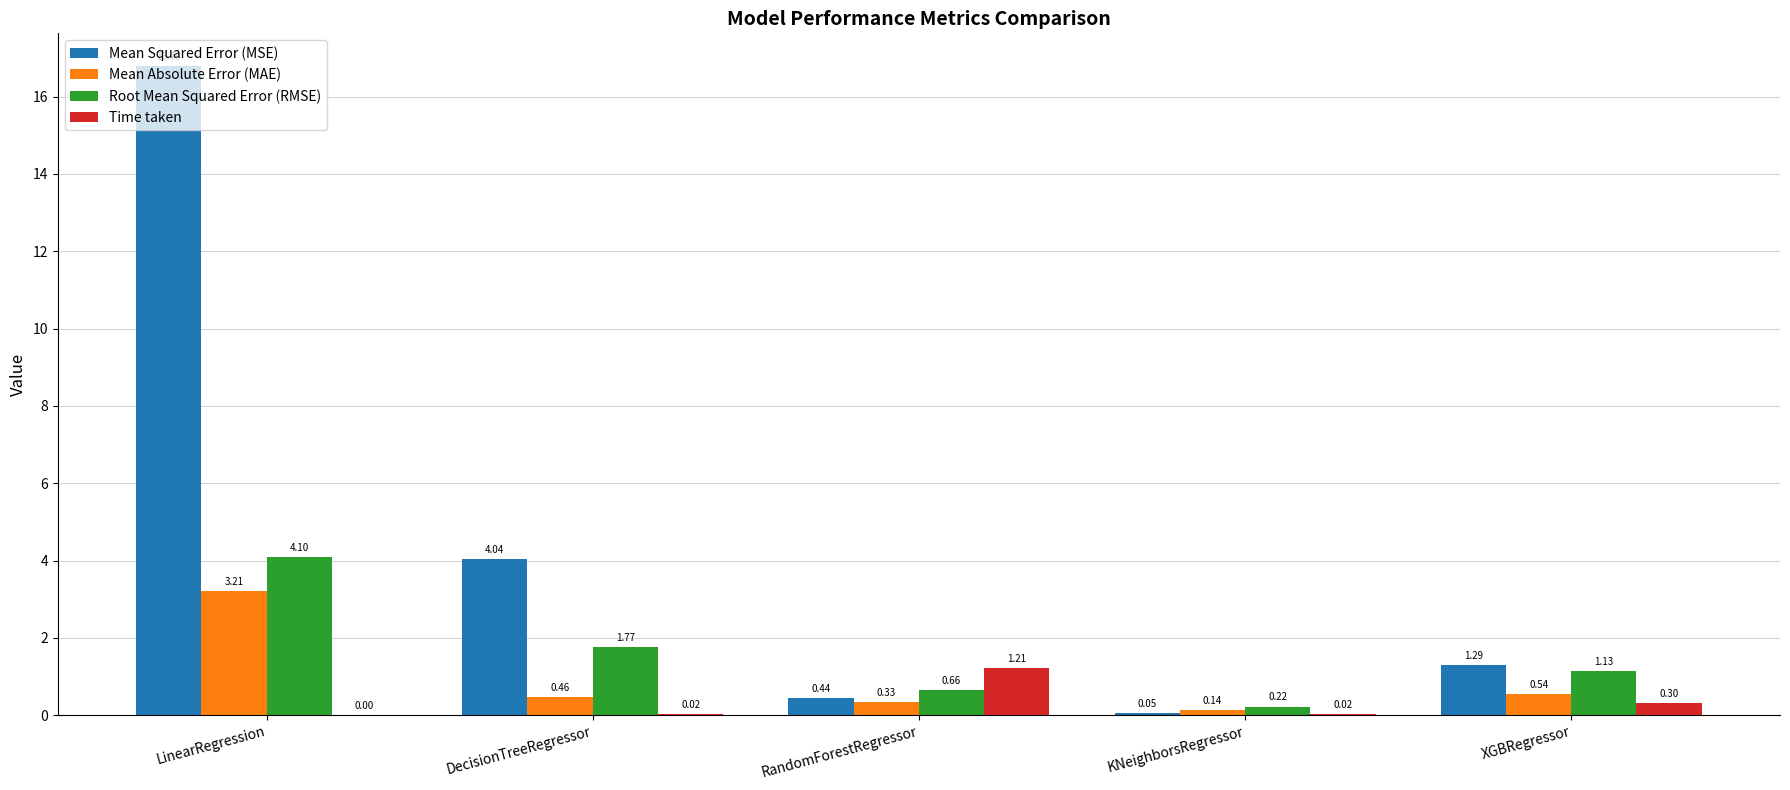

Which series changed the most between KNeighborsRegressor and XGBRegressor?

Mean Squared Error (MSE)